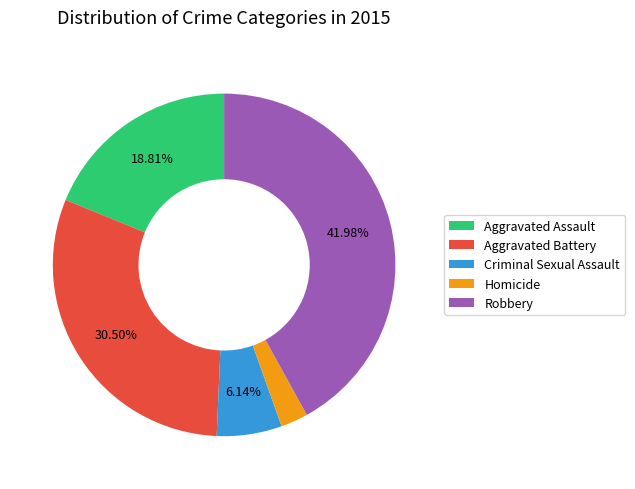

To the nearest percent, what is the difference between the largest and smallest slice percentages?

39%